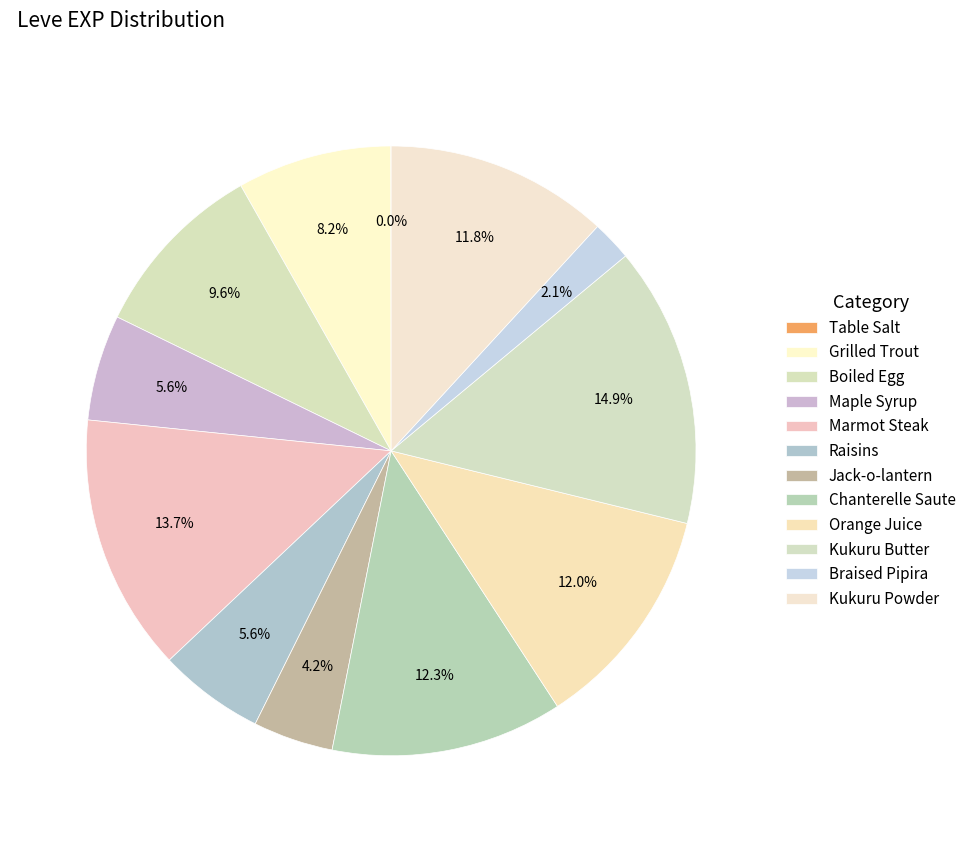

What is the largest slice in the pie chart?

Kukuru Butter